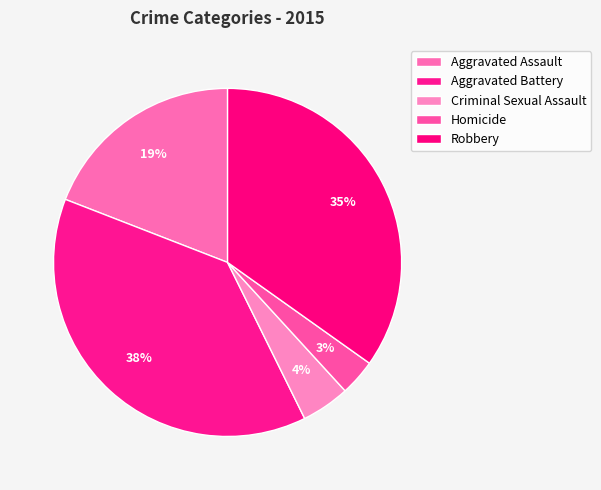

Which category has the biggest portion of the pie?

Aggravated Battery